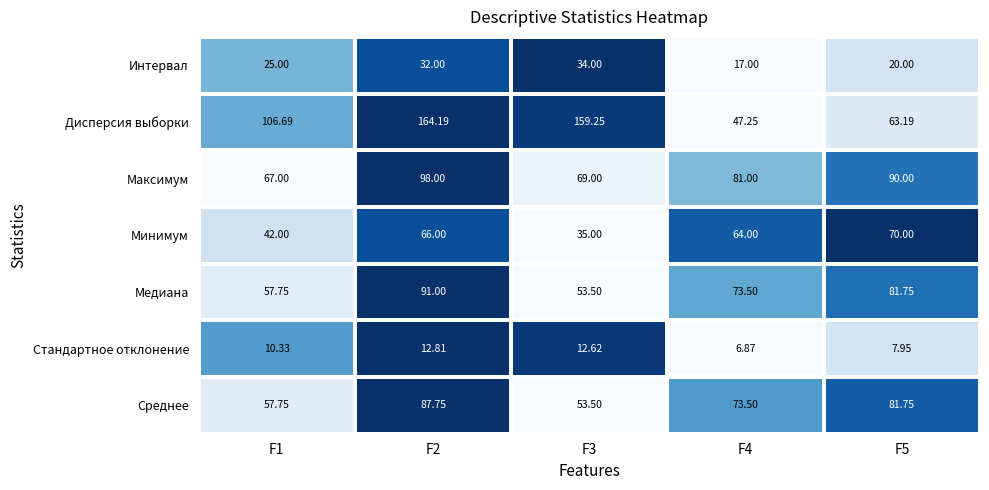

List the series in order of their peak value, lowest first.

Стандартное отклонение, Интервал, Минимум, Среднее, Медиана, Максимум, Дисперсия выборки